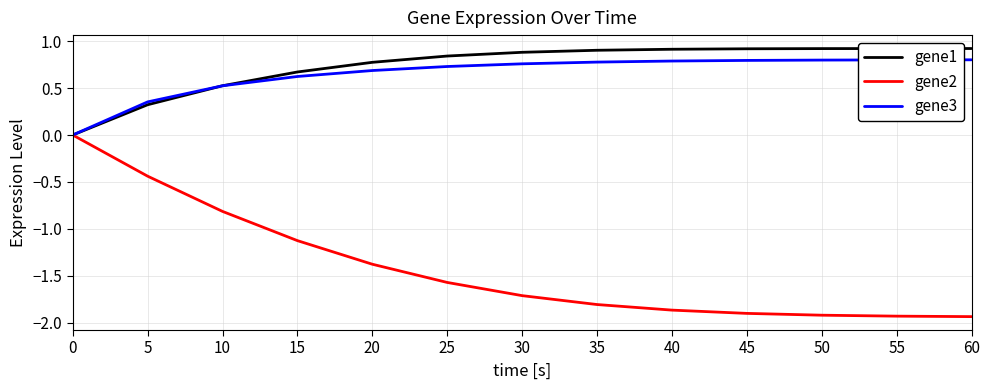

Rank the series at 55 from lowest to highest value.

gene2, gene3, gene1